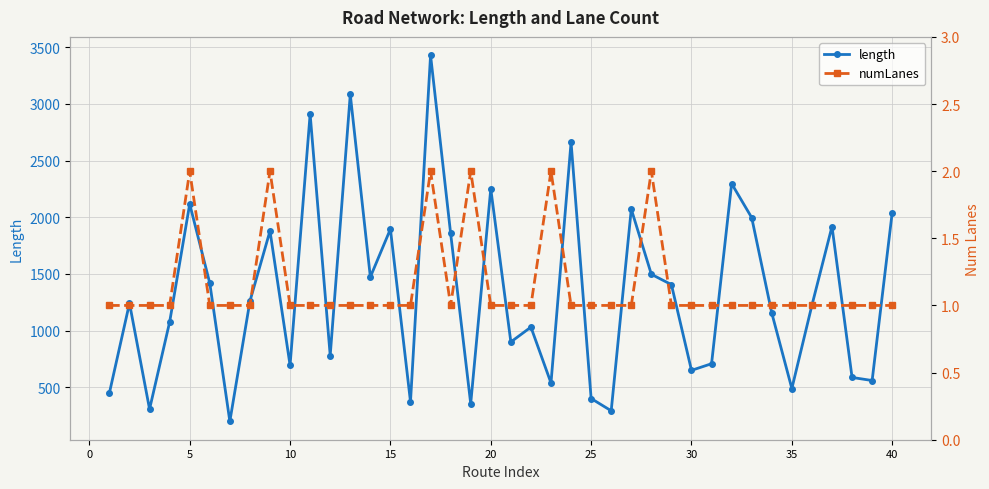

Is this an area chart (filled region under the line)?

No